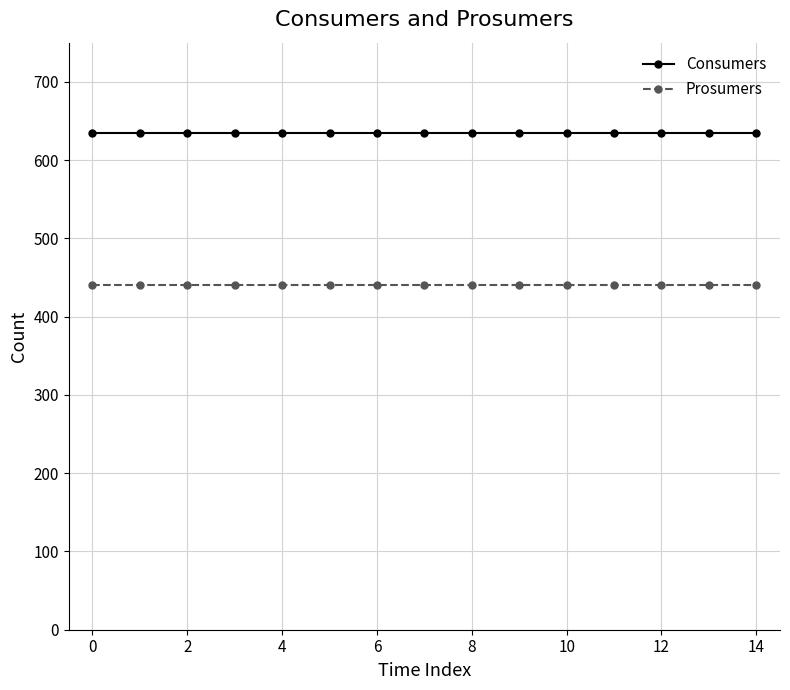

True or false: Prosumers and Consumers intersect in this chart.

False